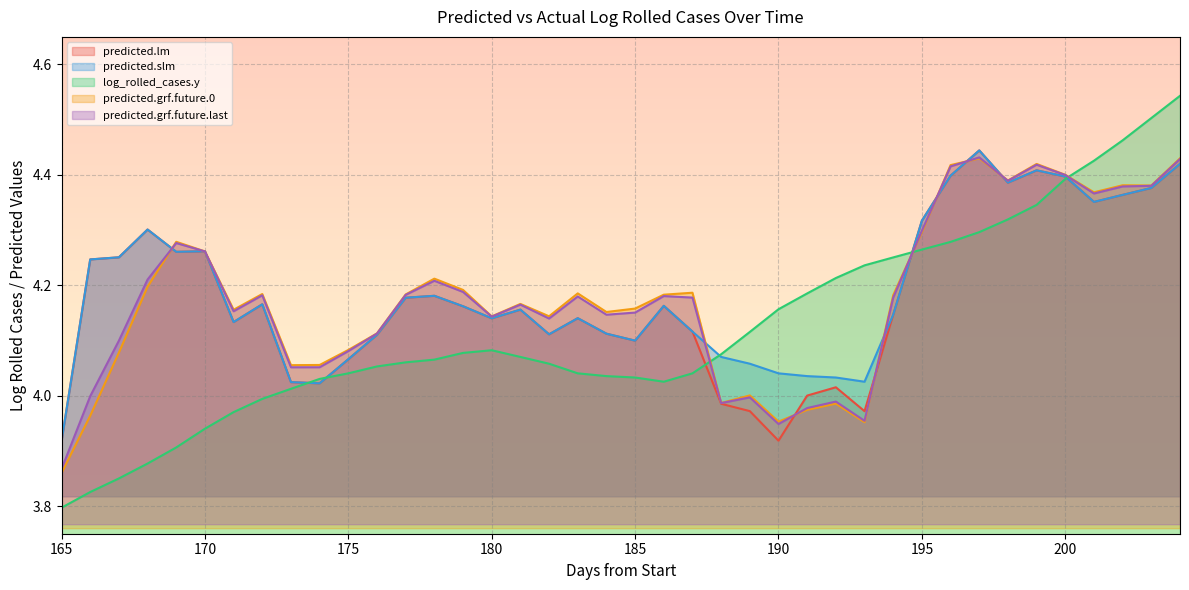

Rank the series at 200 from lowest to highest value.

log_rolled_cases.y, predicted.lm, predicted.slm, predicted.grf.future.last, predicted.grf.future.0